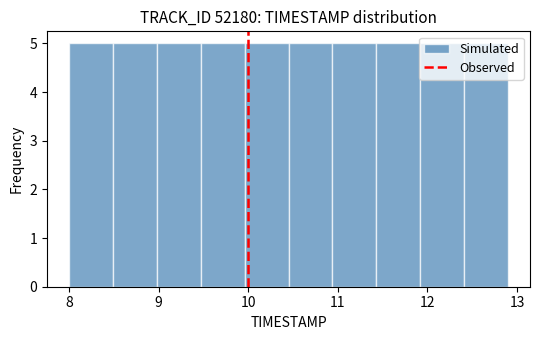

What is the height of the bar covering 9.96 to 10.45 on the x-axis? Neither the bar edges nor the heights are printed on the chart, so give them approximately, as read against the axes.

5